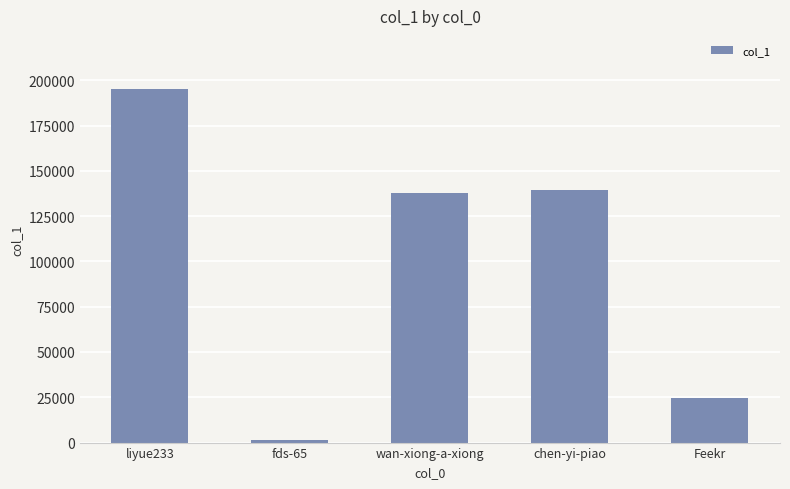

What position from the left is Feekr?

5